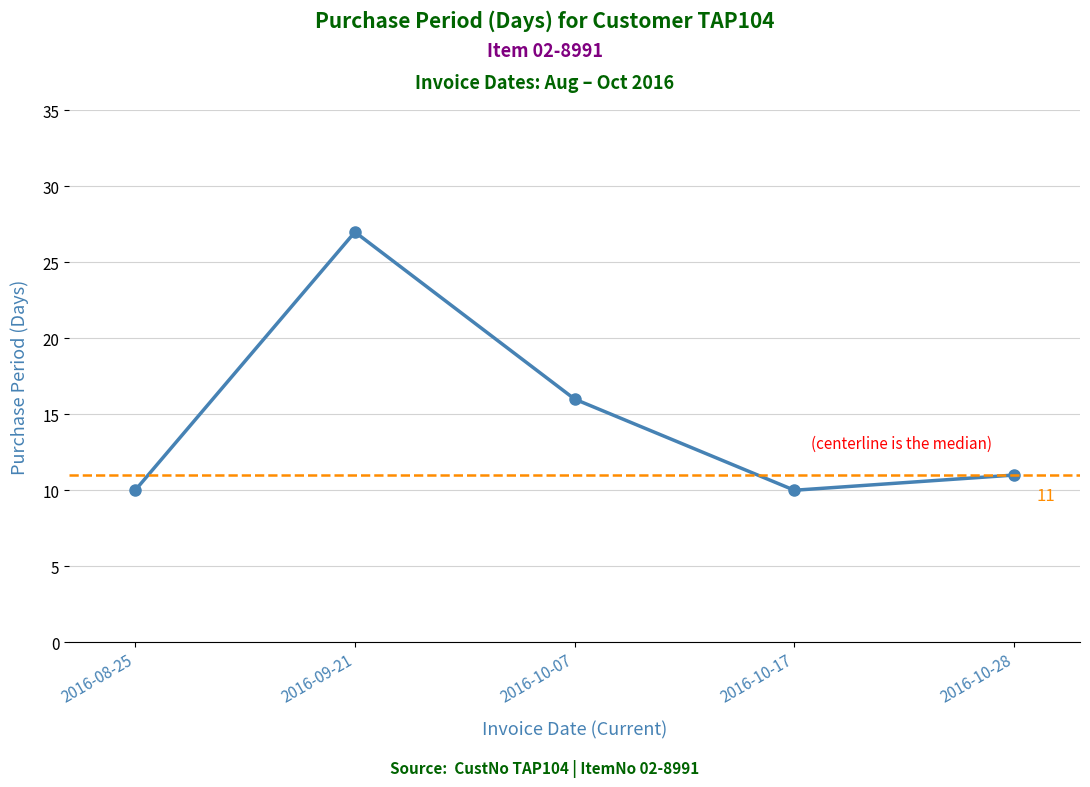

What is the approximate value at 2016-08-25, to the nearest 10?

10